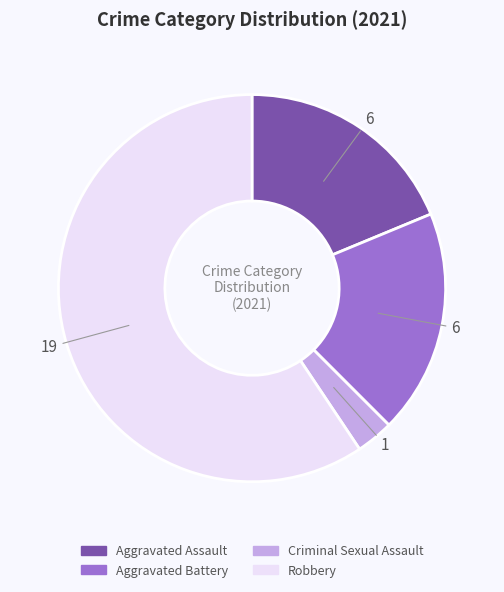

Does any single category account for the majority?

Yes